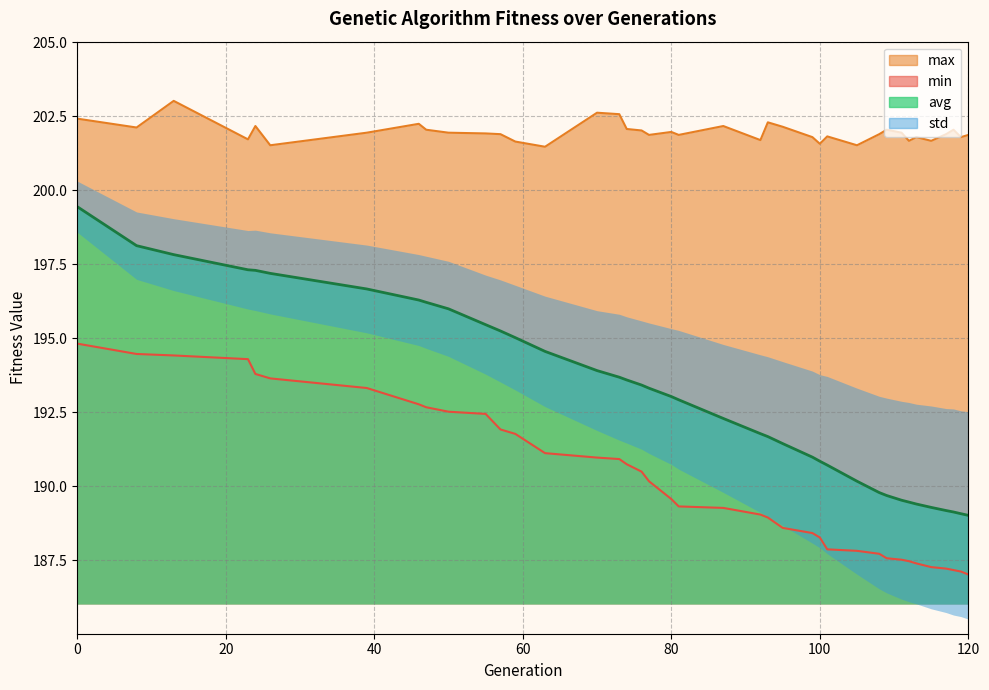

Rank the series by their average value, from highest to lowest.

max, avg, min